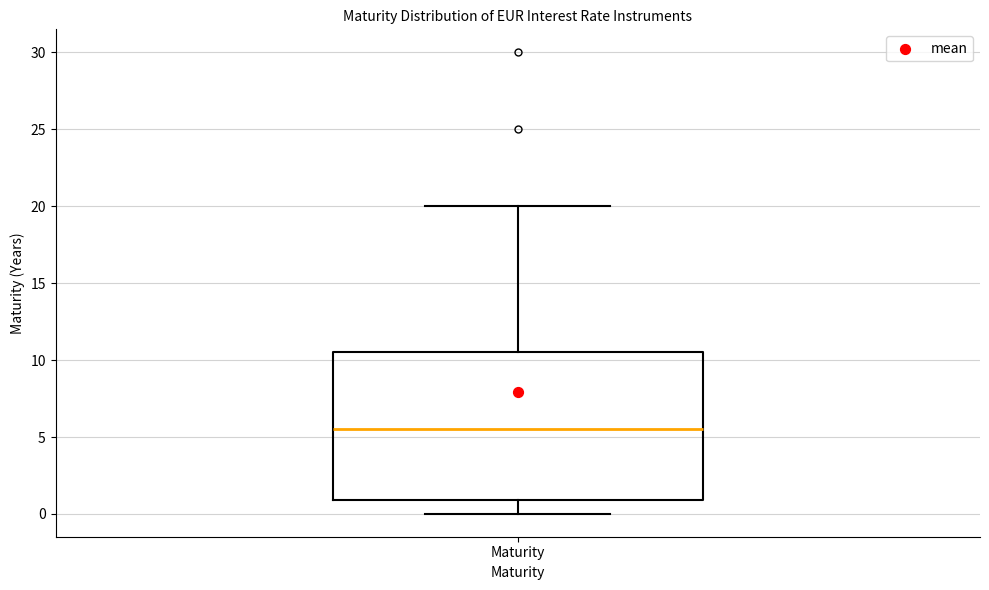

Read this box plot against the y-axis: the position of the median line, the range covered by the box, and the ends of both whiskers. The values are not printed on the chart, so give them approximately, as read against the axis.

median 5.5, box 1.0 to 10.5, whiskers 0.0 to 20.0